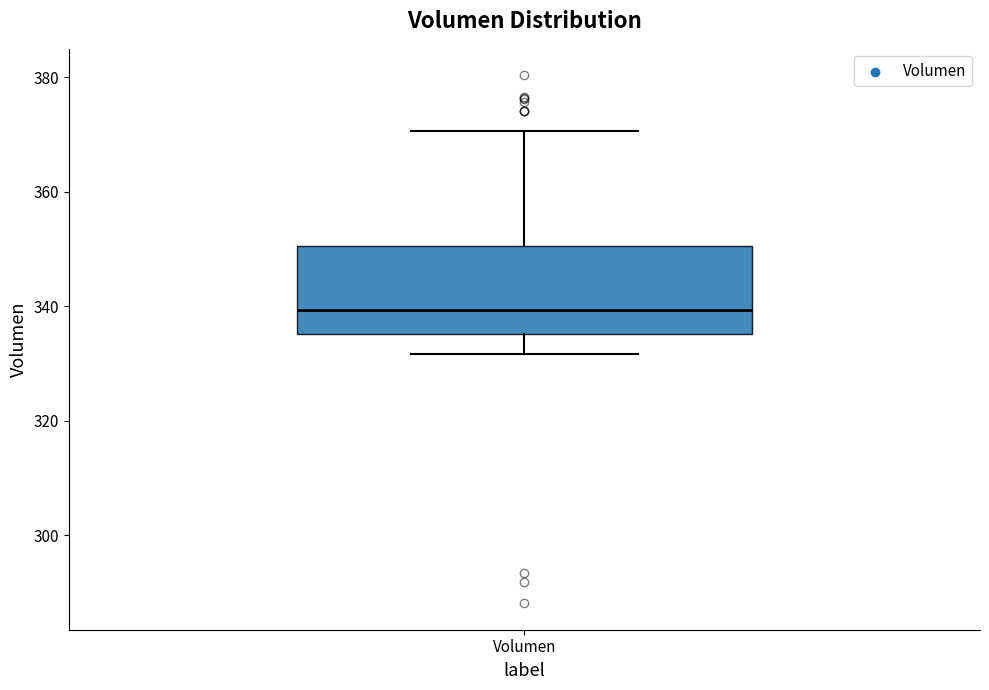

Read this box plot against the y-axis: the position of the median line, the range covered by the box, and the ends of both whiskers. The values are not printed on the chart, so give them approximately, as read against the axis.

median 340, box 336 to 350, whiskers 332 to 370